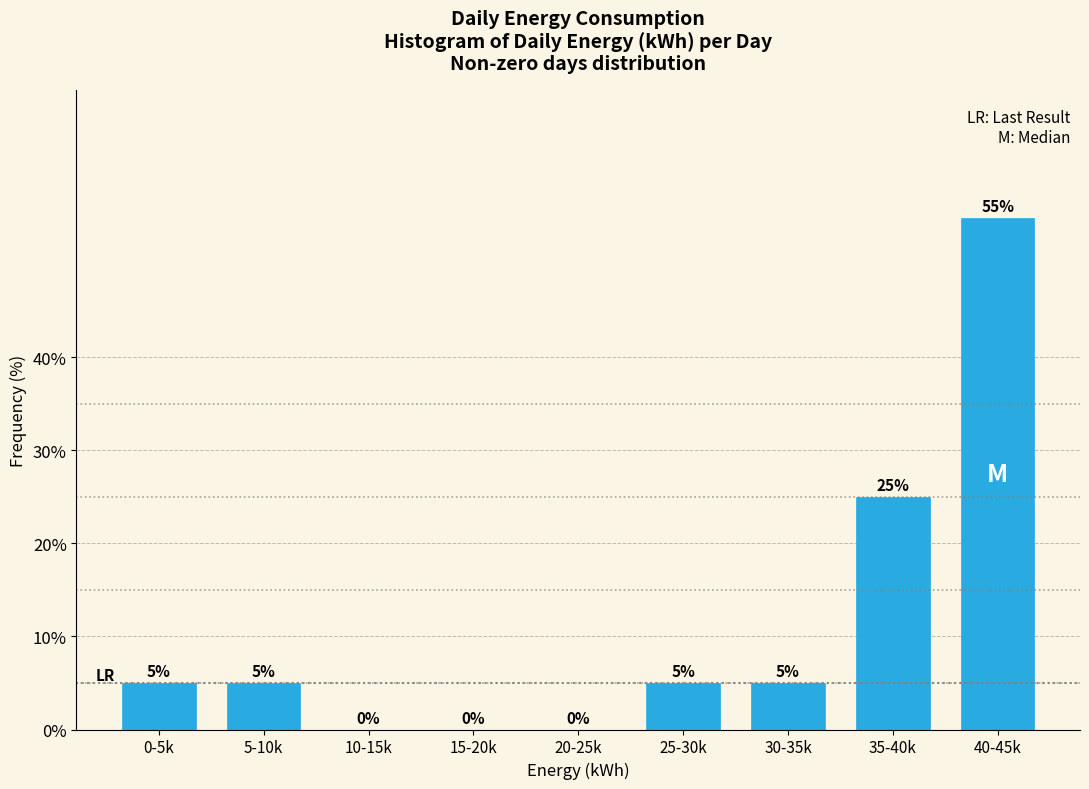

Reading right to left, list all the values displayed in this chart.

40-45k=55.0	35-40k=25.0	30-35k=5.0	25-30k=5.0	20-25k=0.0	15-20k=0.0	10-15k=0.0	5-10k=5.0	0-5k=5.0